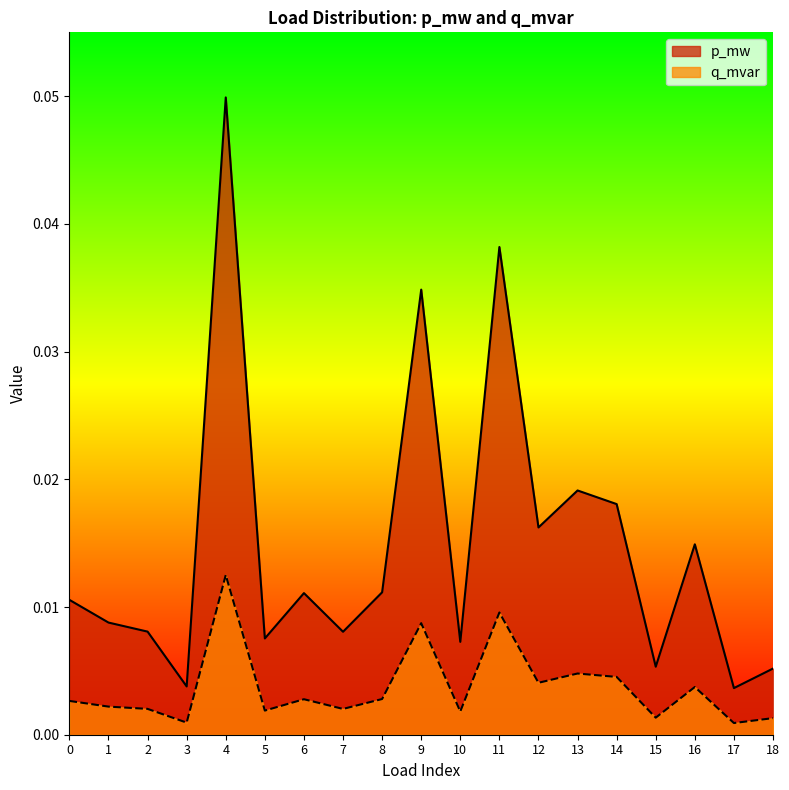

True or false: p_mw and q_mvar intersect in this chart.

False